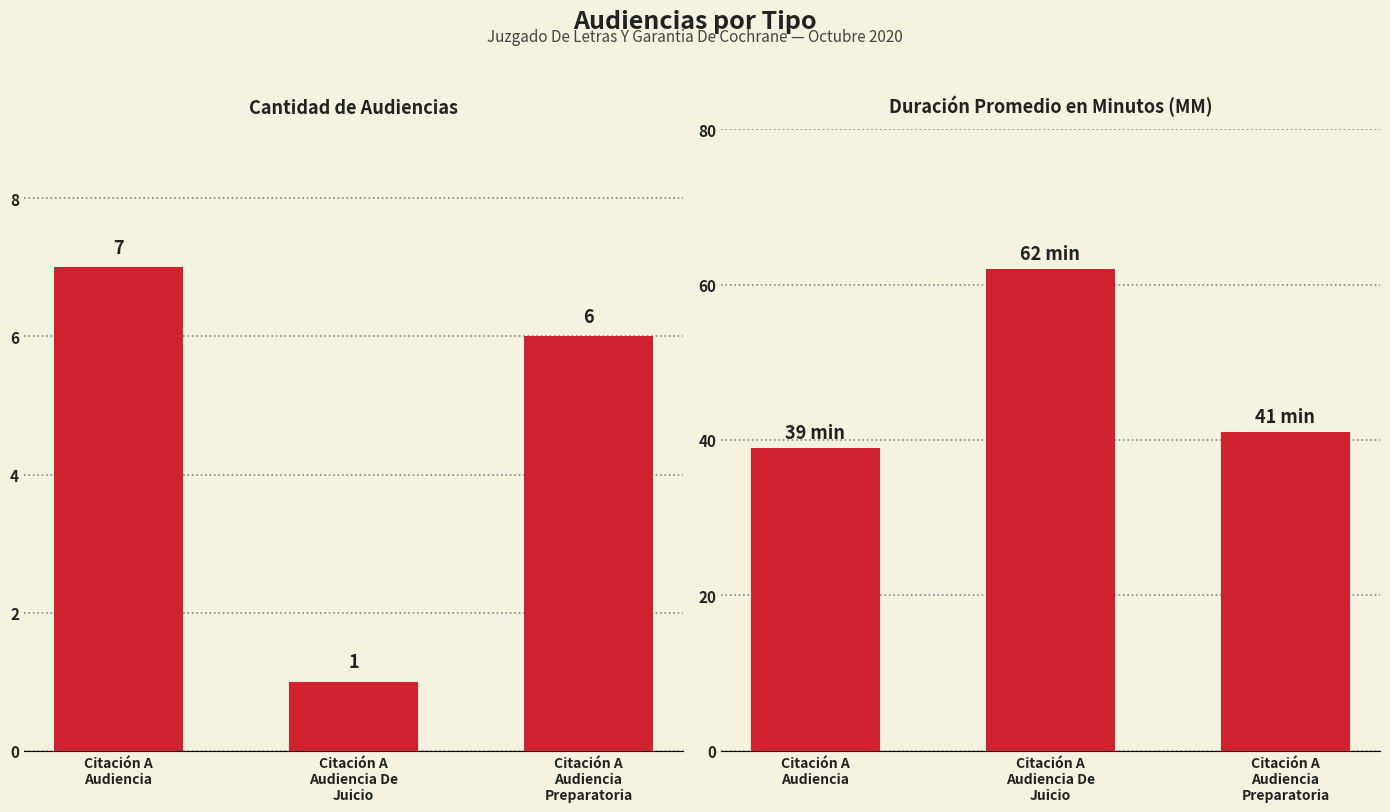

Is the value of Cantidad de Audiencias at Citación A
Audiencia De
Juicio greater than the value of Duración Promedio en Minutos (MM) at Citación A
Audiencia
Preparatoria?

No